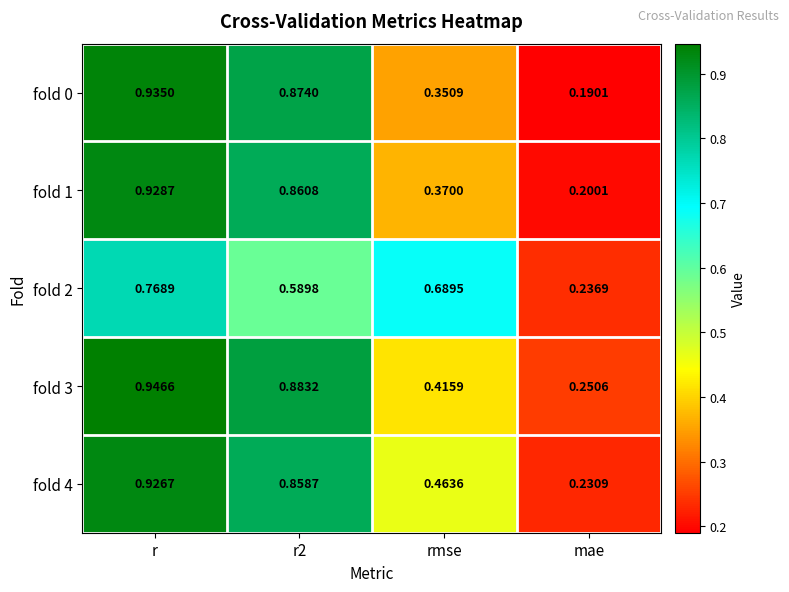

Which label corresponds to the smallest value in the chart?

mae